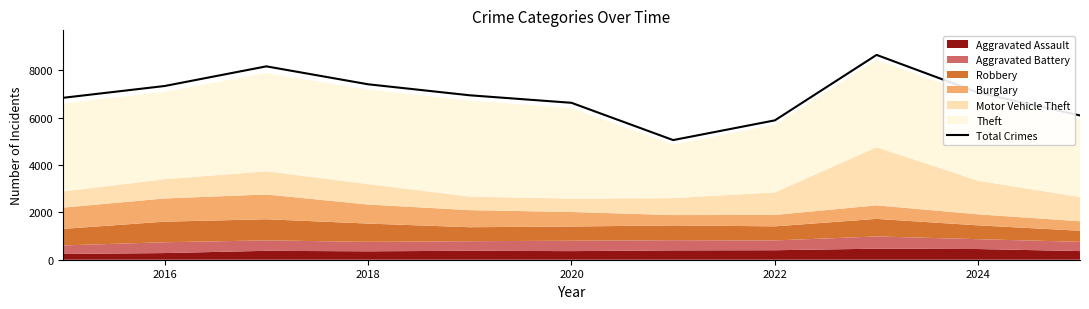

How many points are lower than both their immediate neighbors (excluding endpoints)?

1